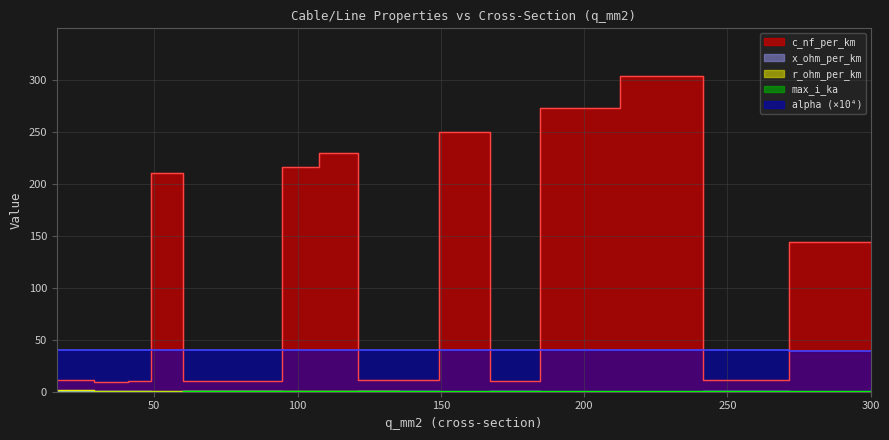

Count the x_ohm_per_km values in the range 0 to 1.

17